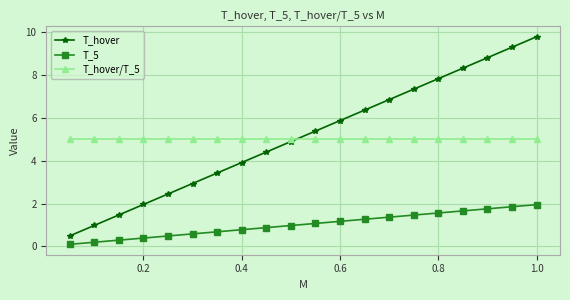

List the series in order of their peak value, lowest first.

T_5, T_hover/T_5, T_hover